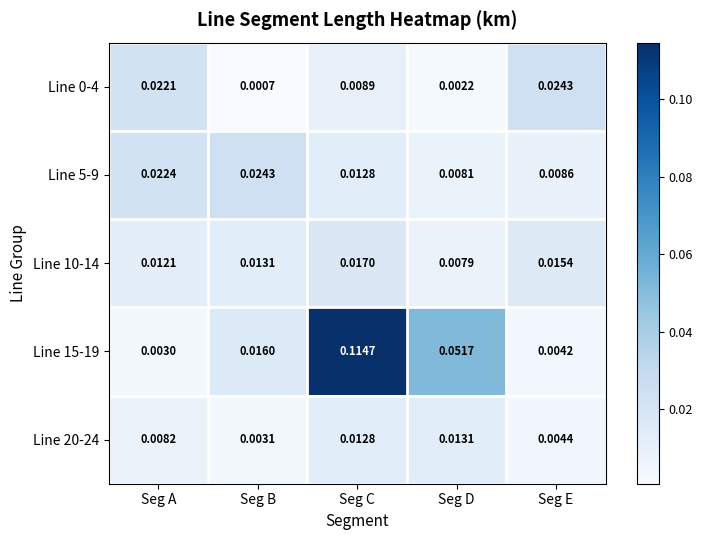

Which series has the largest range (max minus min)?

Line 15-19